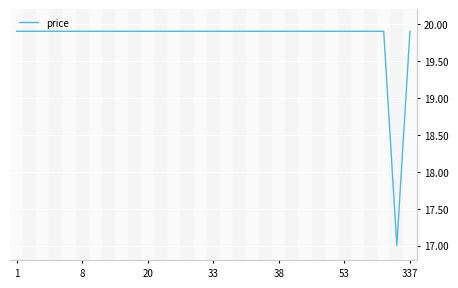

What is the smallest value displayed?

17.0